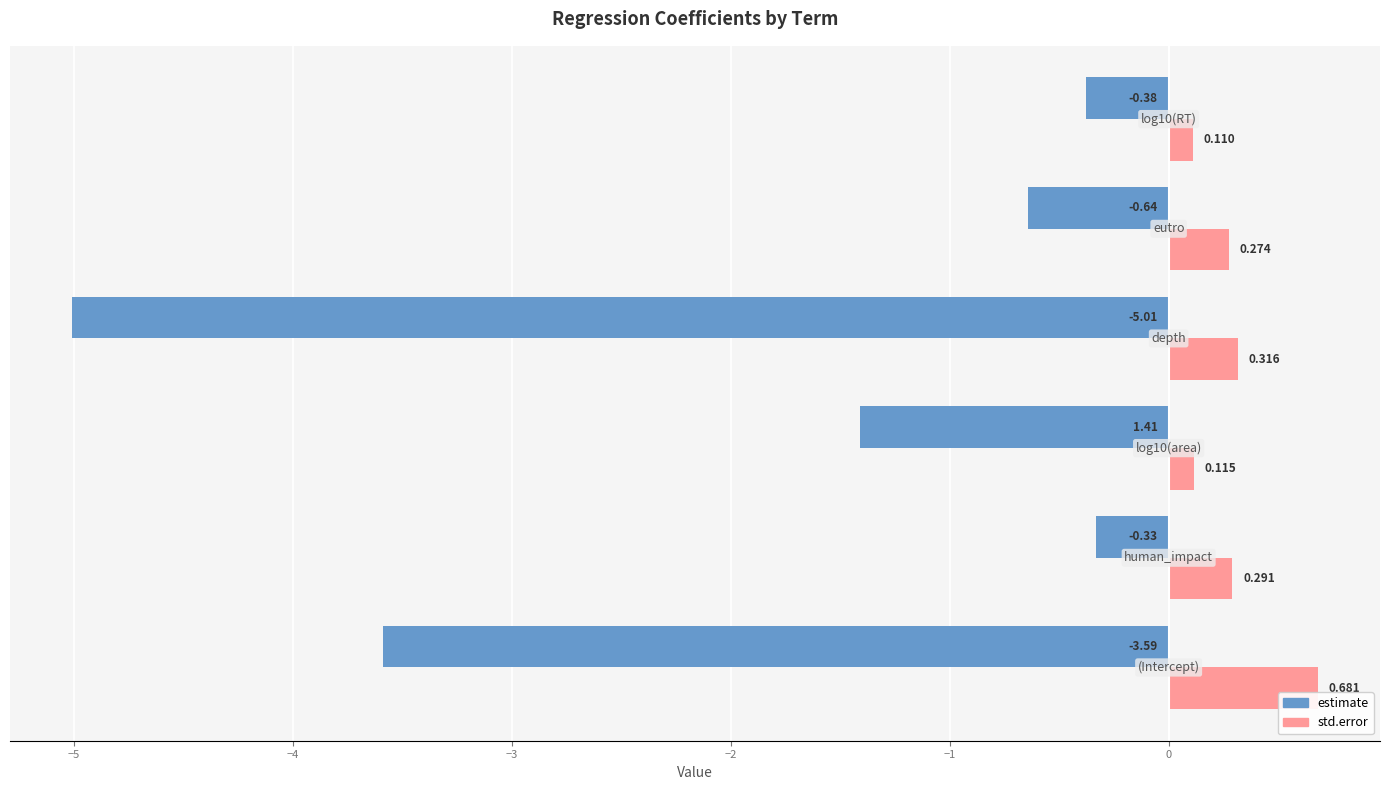

List the series in order of their peak value, lowest first.

estimate, std.error